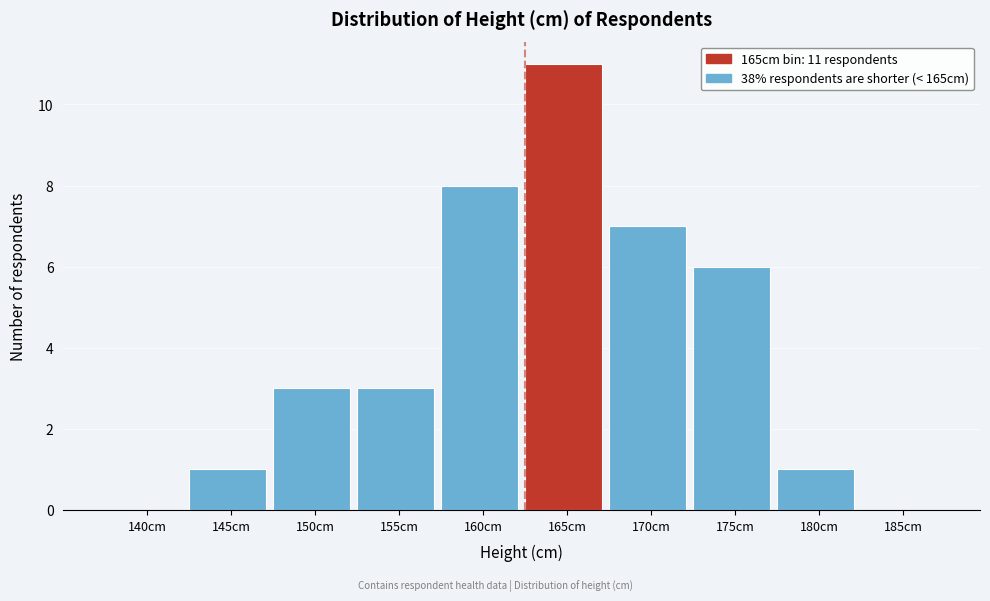

Reading left to right, list all the values displayed in this chart.

140cm=0	145cm=1	150cm=3	155cm=3	160cm=8	165cm=11	170cm=7	175cm=6	180cm=1	185cm=0